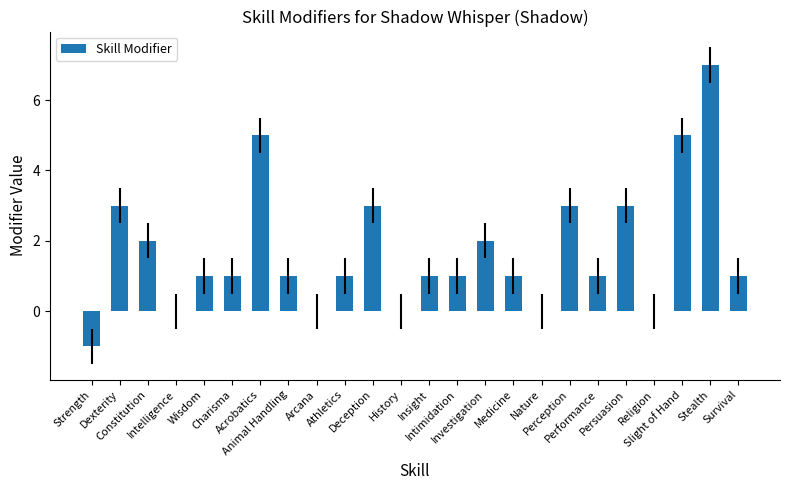

Are the bars horizontal?

No